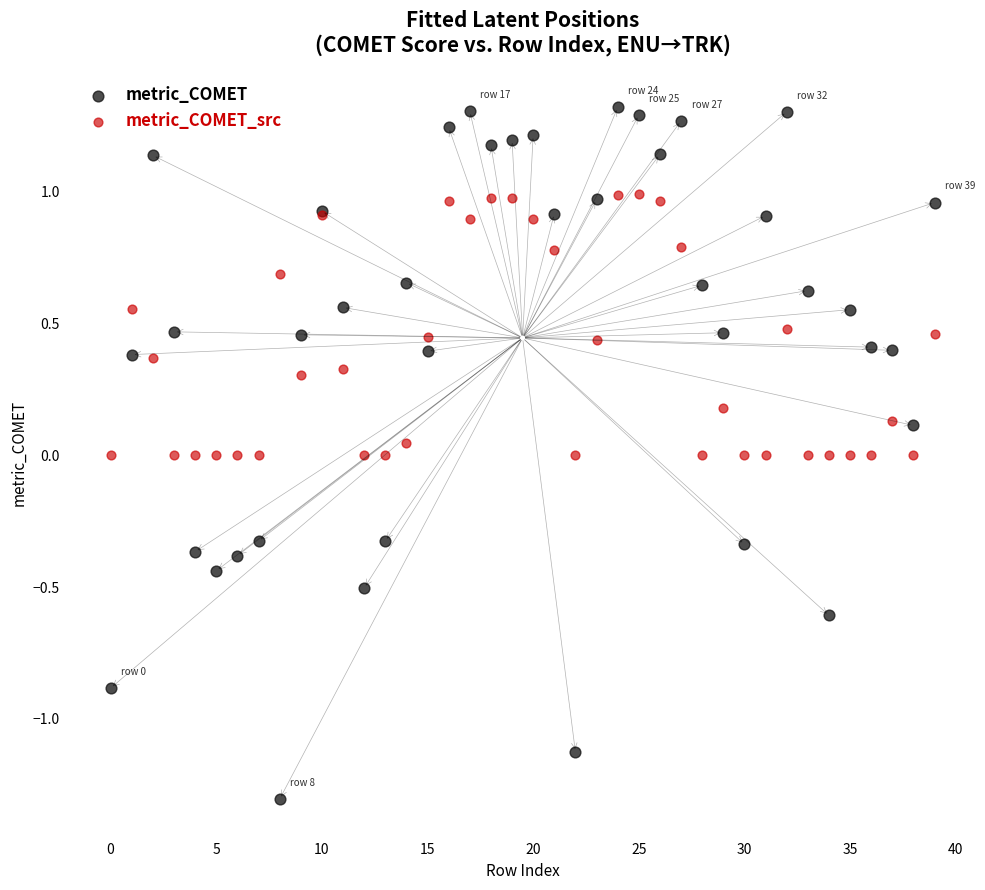

Which series has the largest Y range (max minus min)?

metric_COMET